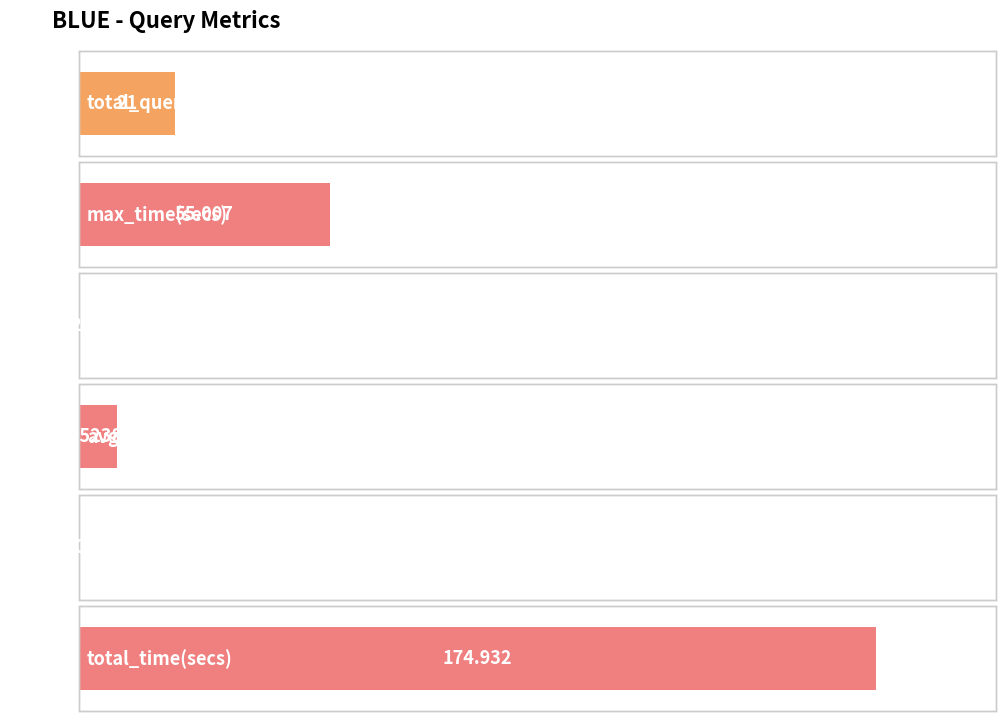

The value at total_time(secs) is 174.9. True or false?

True